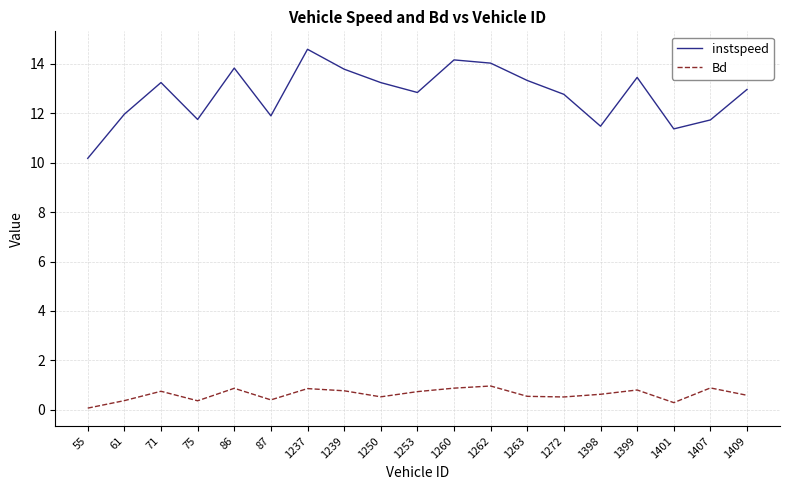

At which category is the sum across all series the highest?

1237